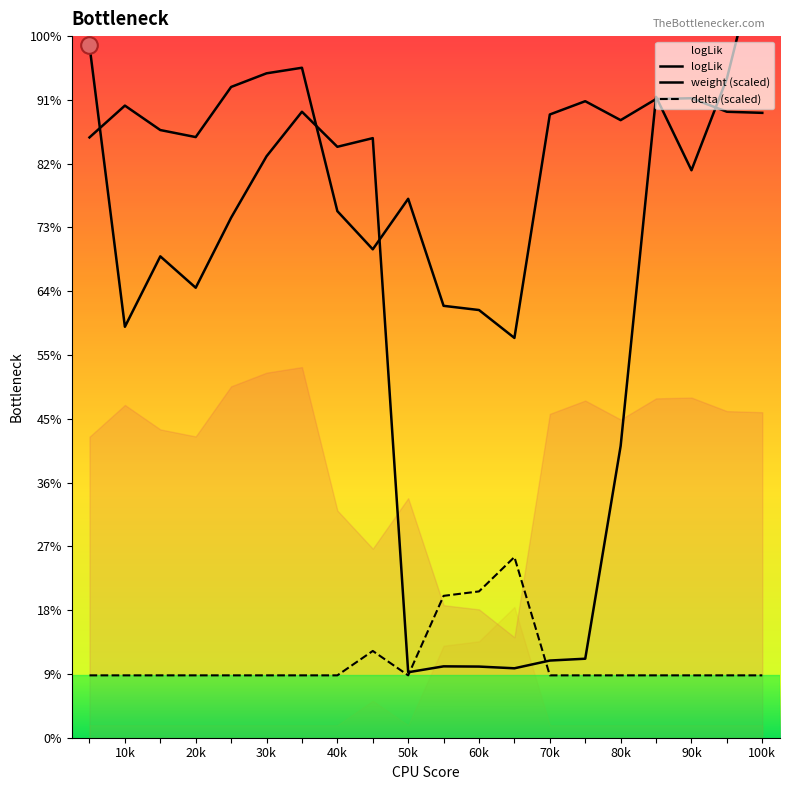

Rank the series by their maximum value, from highest to lowest.

logLik, weight, delta